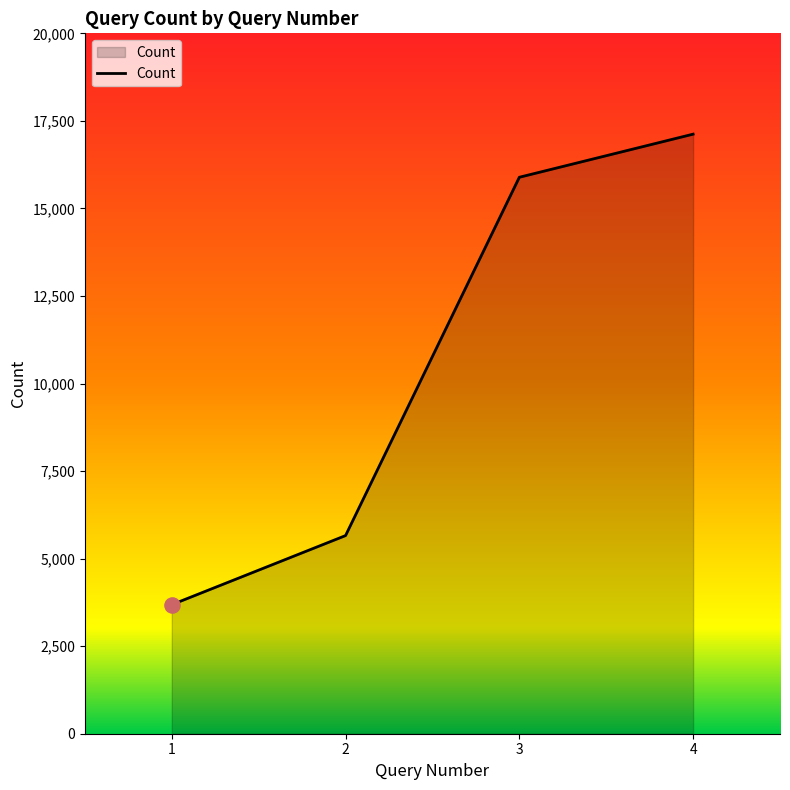

Between 3 and 4, which is larger?

4